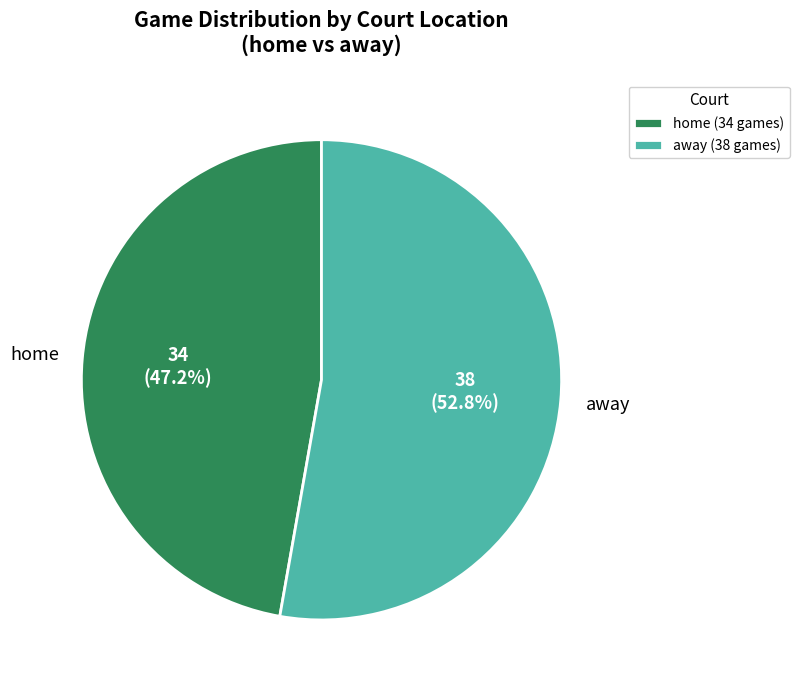

Between home and away, which is larger?

away